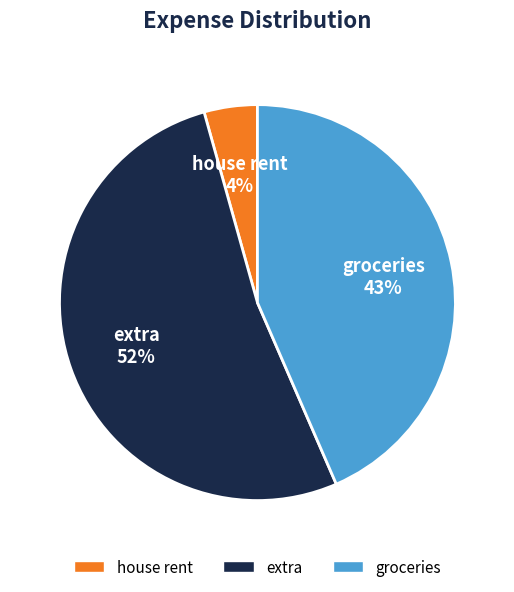

Which slice represents more than half of the pie?

extra